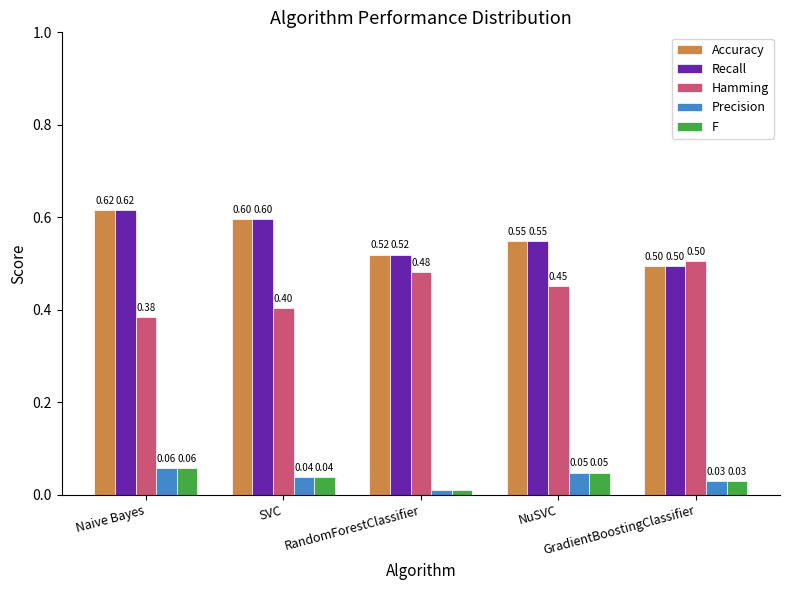

What is the average value of the Hamming series?

0.4